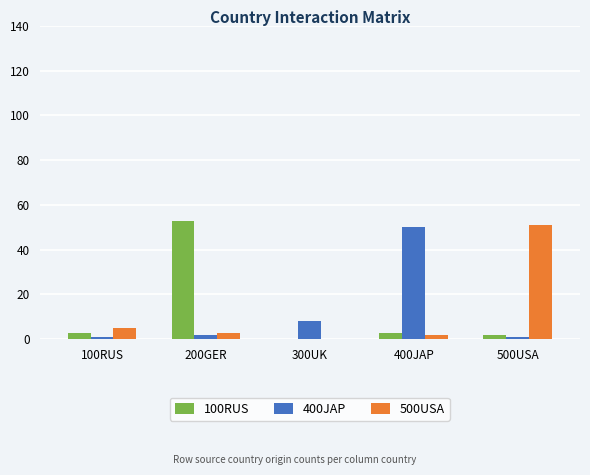

Which category has the highest value in the 500USA series?

500USA